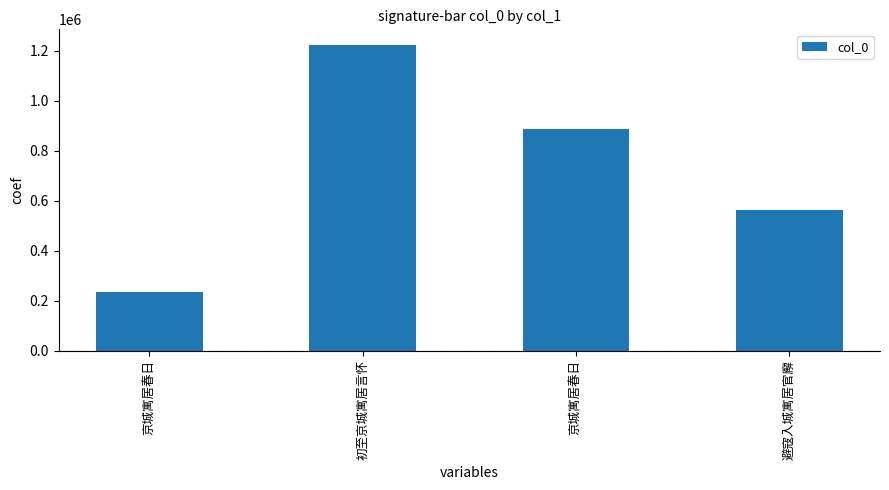

What is the value of the 4th bar from the left?

564481